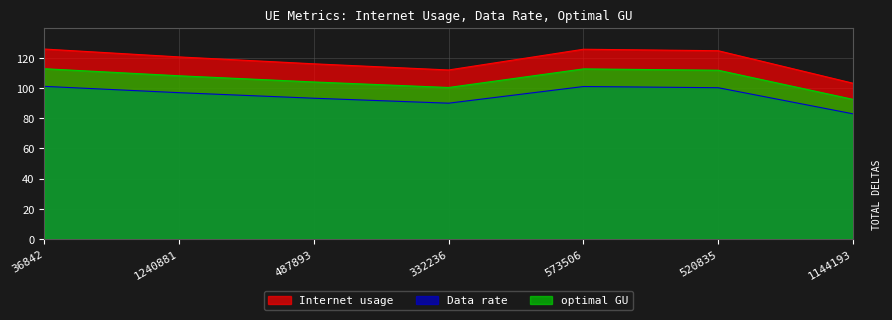

At 1144193, list the series in order from smallest to largest.

Data rate, optimal GU, Internet usage